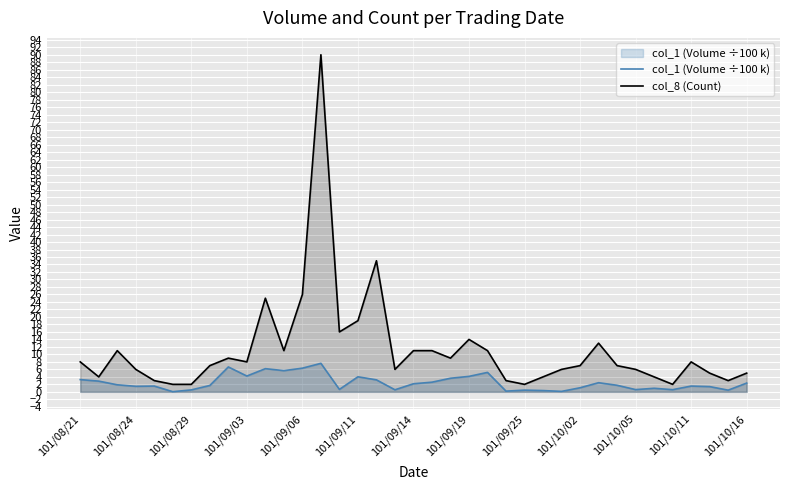

Where is col_8 (Count) nearest to the value 46?

16